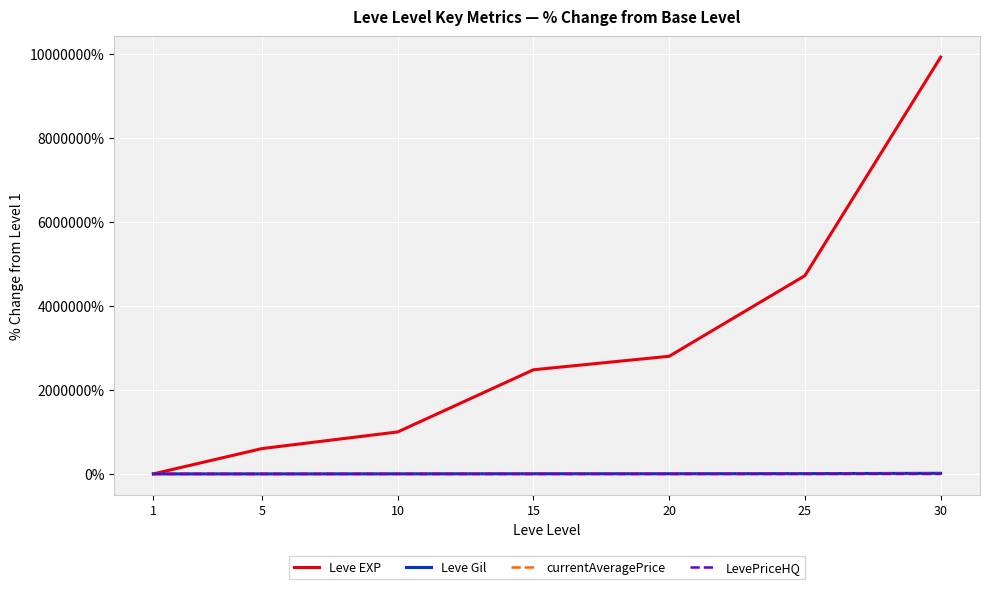

At which label does Leve Gil first exceed 3492?

15